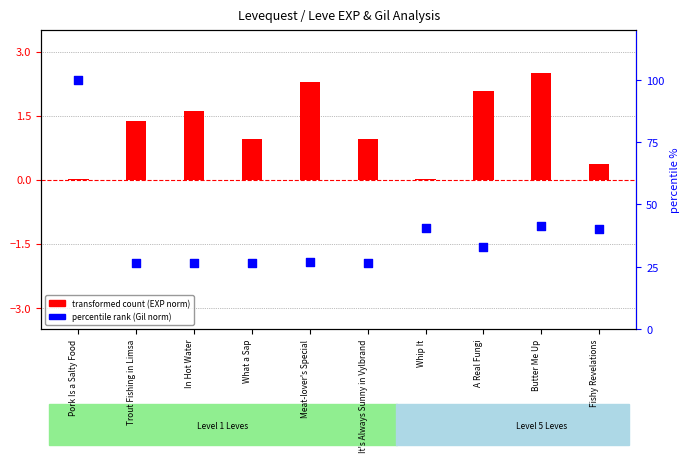

Which series has the widest spread of Y values?

percentile rank (Gil norm)